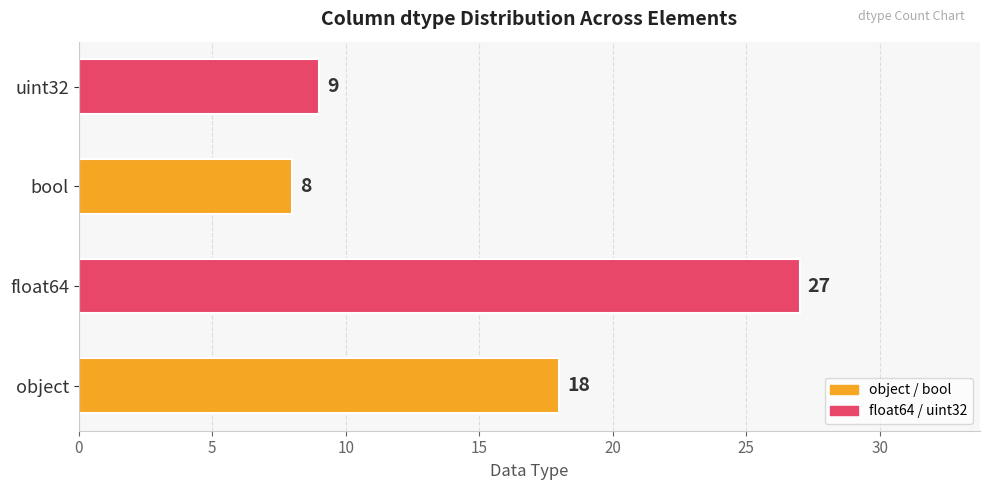

The value at bool is 3. True or false?

False